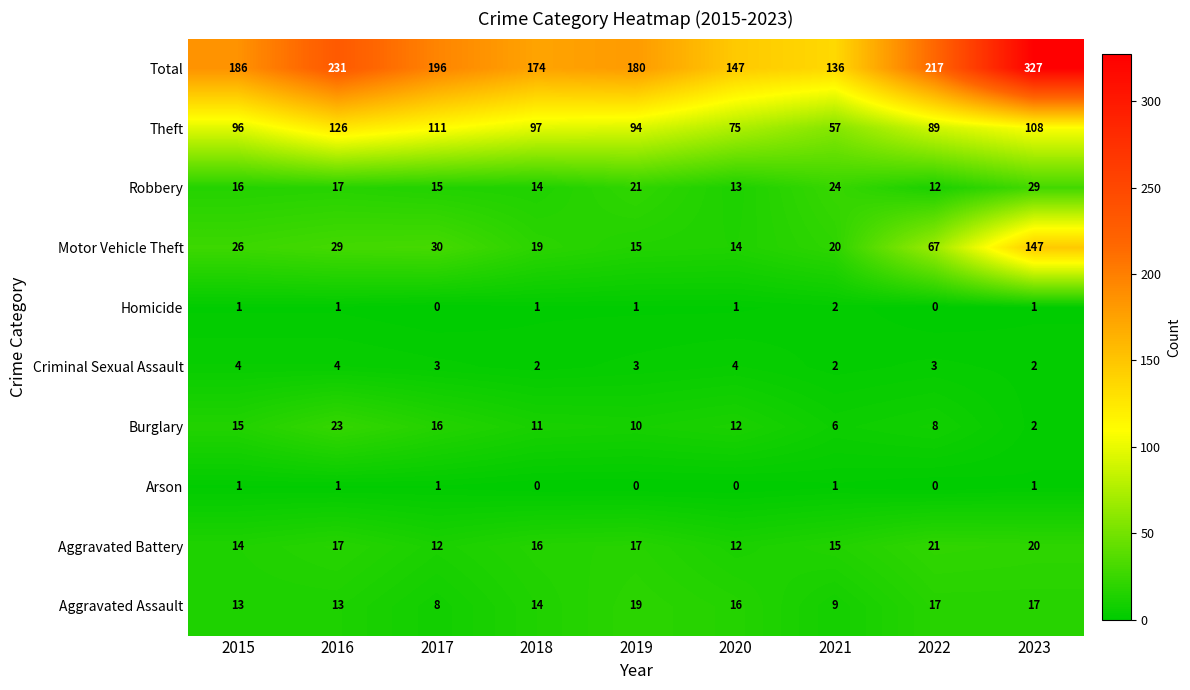

Which label corresponds to the largest value in the chart?

2023